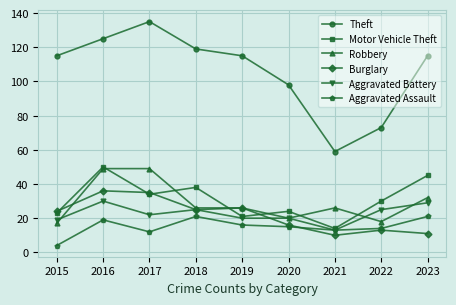

Is the value of Aggravated Battery at 2021 greater than the value of Burglary at 2021?

Yes